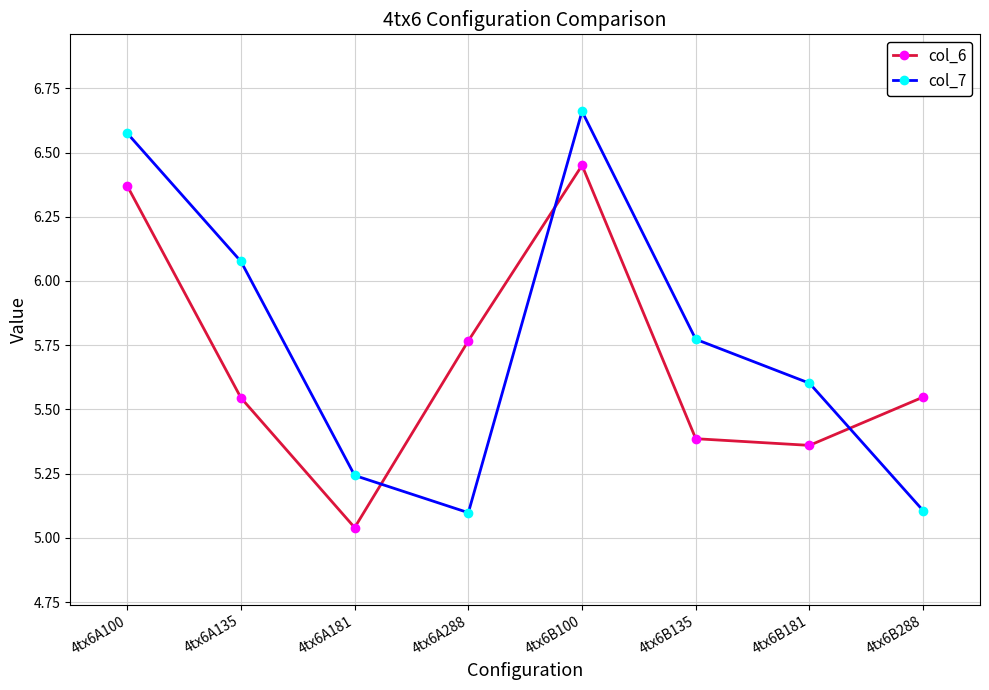

Where is col_6 nearest to the value 5?

4tx6A181